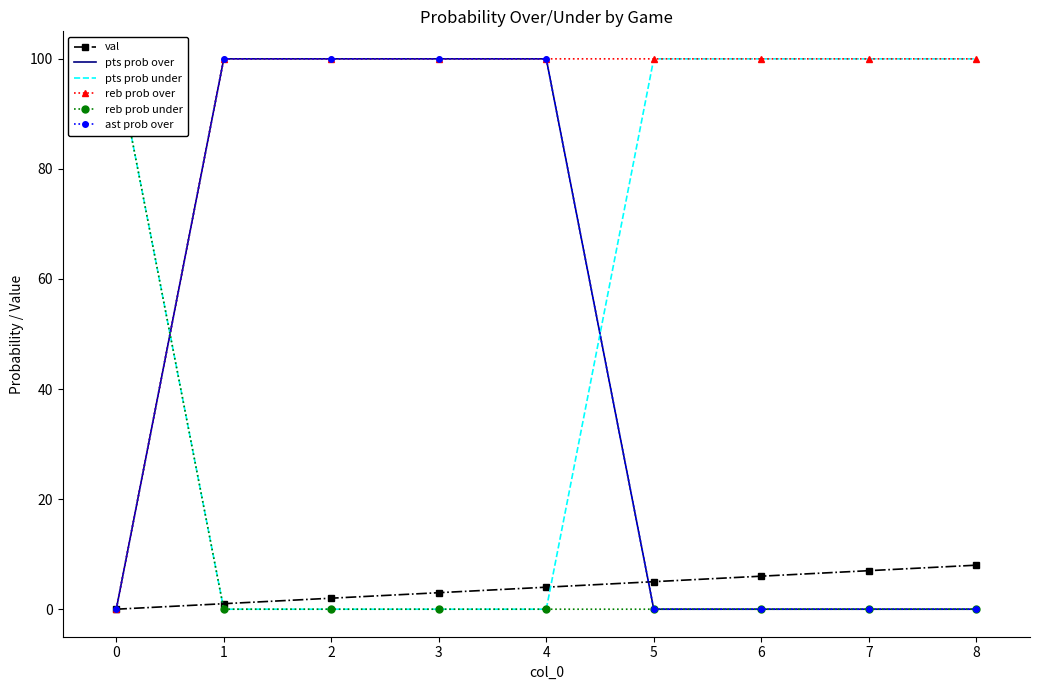

Which series has the largest total across all categories?

reb prob over